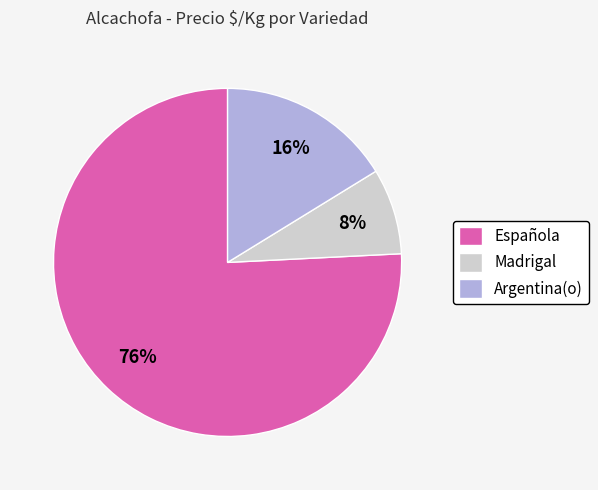

To the nearest percent, what percentage of the pie is Española?

76%